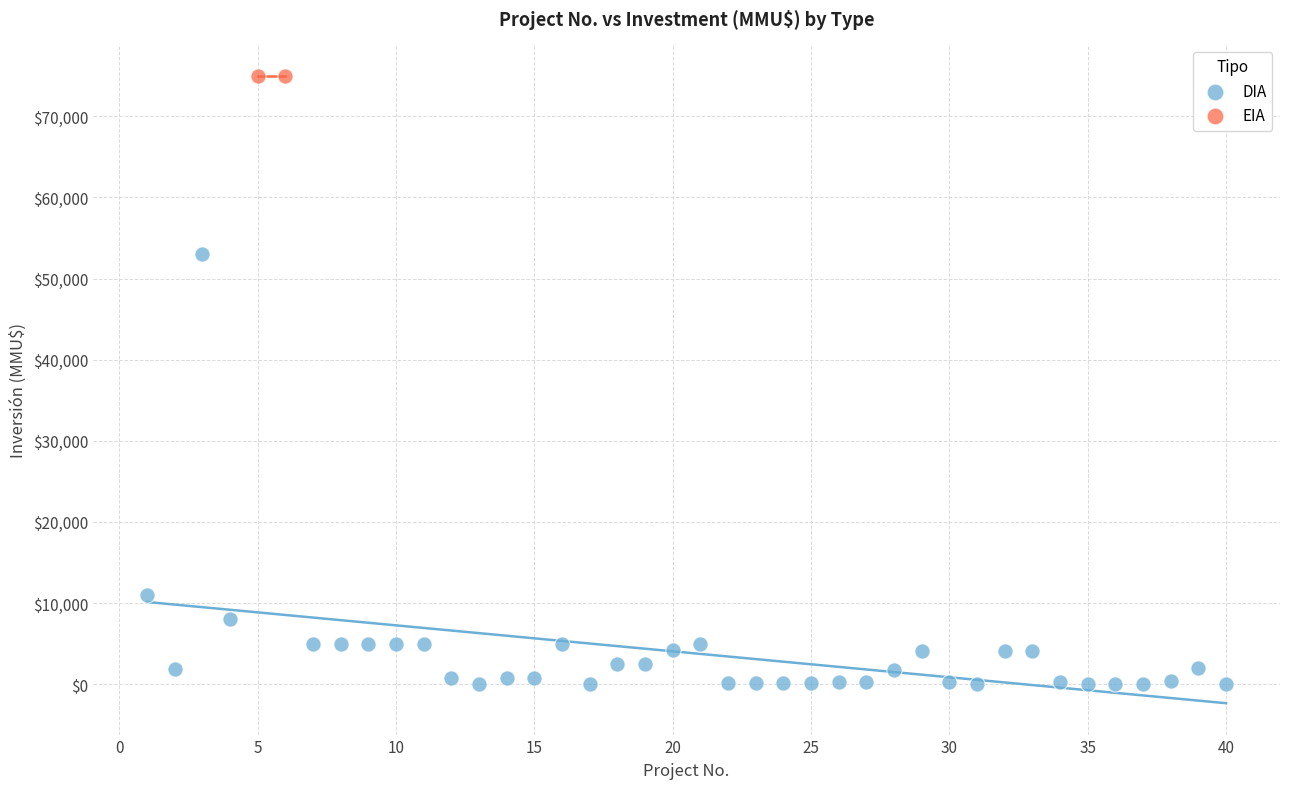

What are all the series names shown in the legend?

DIA, EIA